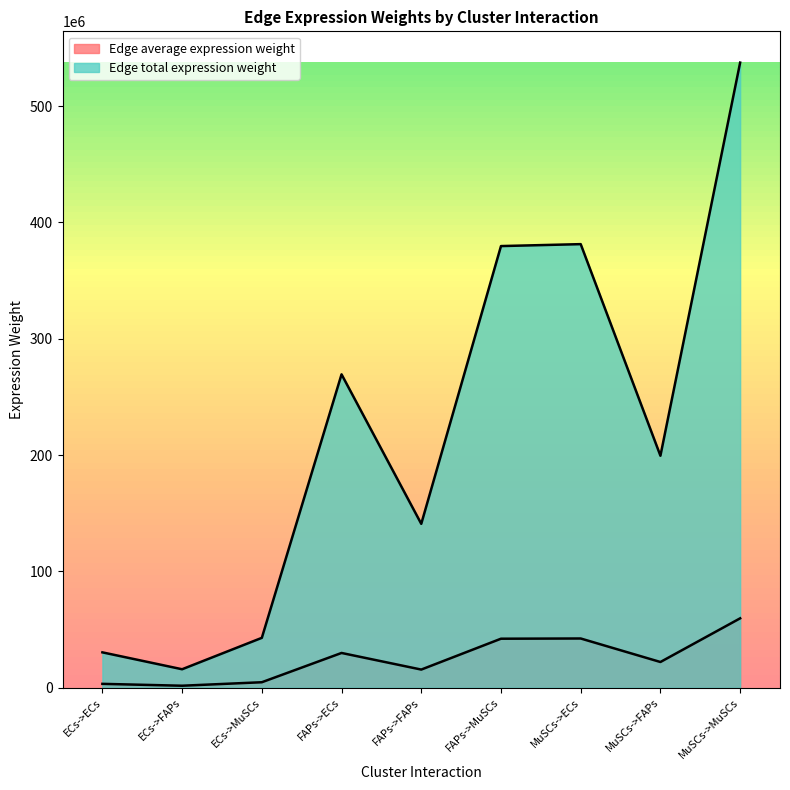

At which category does the chart reach its peak across all series?

MuSCs->MuSCs